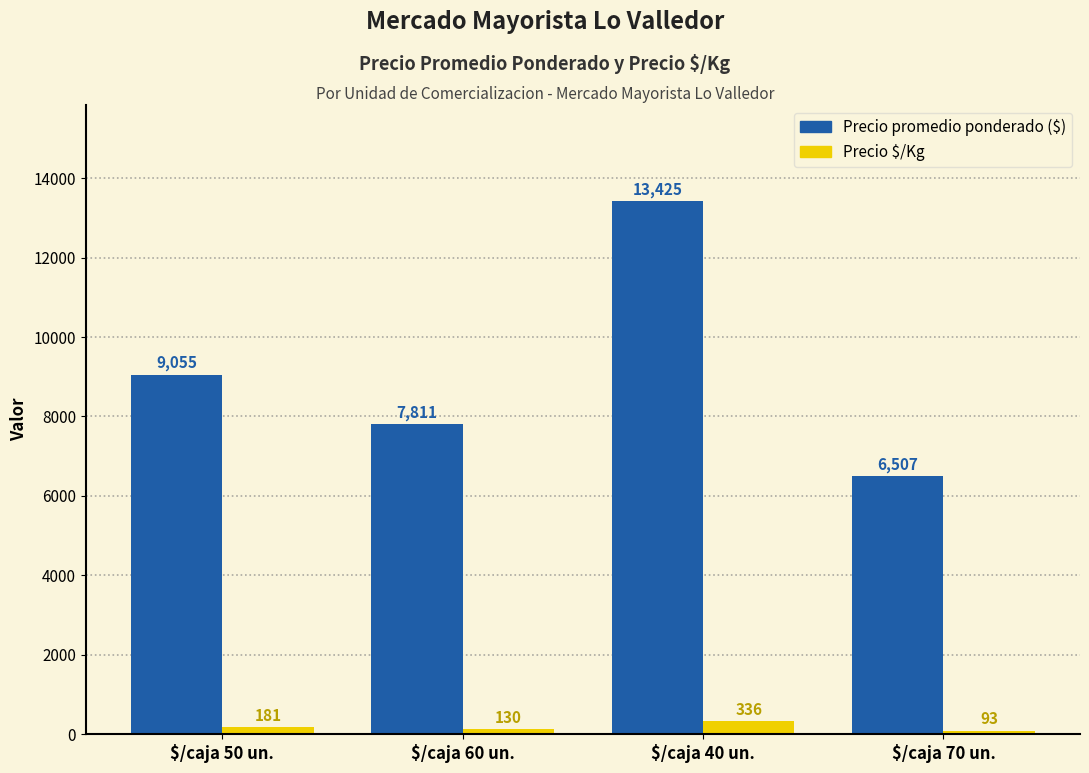

Which series has the widest spread of values?

Precio promedio ponderado ($)